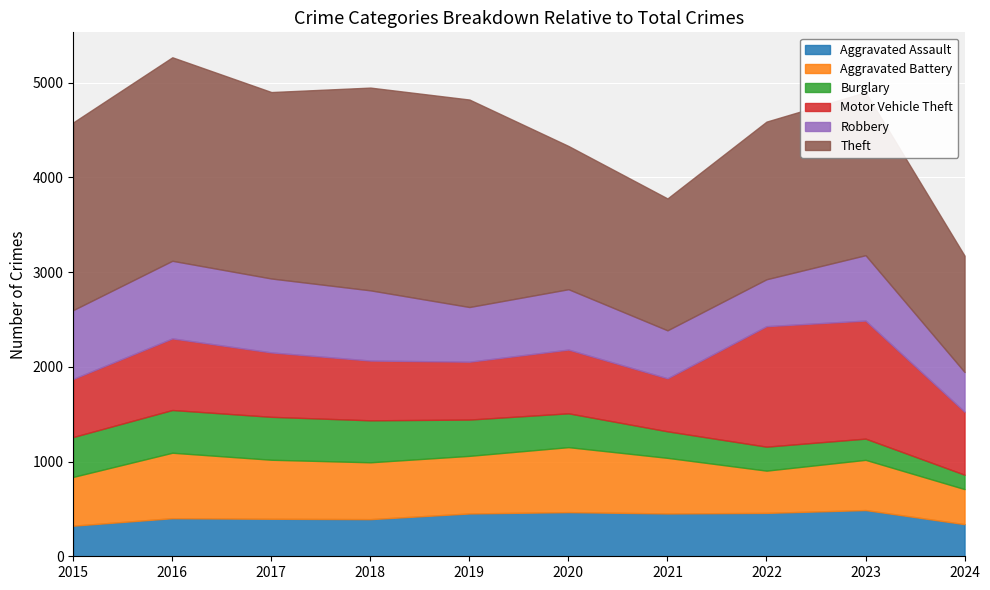

Reading left to right, transcribe all the data shown in this chart.

Aggravated Assault: 2015=323	2016=402	2017=396	2018=392	2019=452	2020=466	2021=452	2022=458	2023=488	2024=339
Aggravated Battery: 2015=515	2016=691	2017=623	2018=600	2019=608	2020=686	2021=587	2022=446	2023=530	2024=370
Burglary: 2015=421	2016=451	2017=453	2018=443	2019=383	2020=357	2021=280	2022=253	2023=224	2024=152
Motor Vehicle Theft: 2015=614	2016=756	2017=680	2018=631	2019=611	2020=673	2021=560	2022=1272	2023=1246	2024=665
Robbery: 2015=726	2016=819	2017=780	2018=741	2019=577	2020=637	2021=506	2022=495	2023=690	2024=419
Theft: 2015=1981	2016=2148	2017=1968	2018=2140	2019=2190	2020=1512	2021=1392	2022=1664	2023=1720	2024=1228